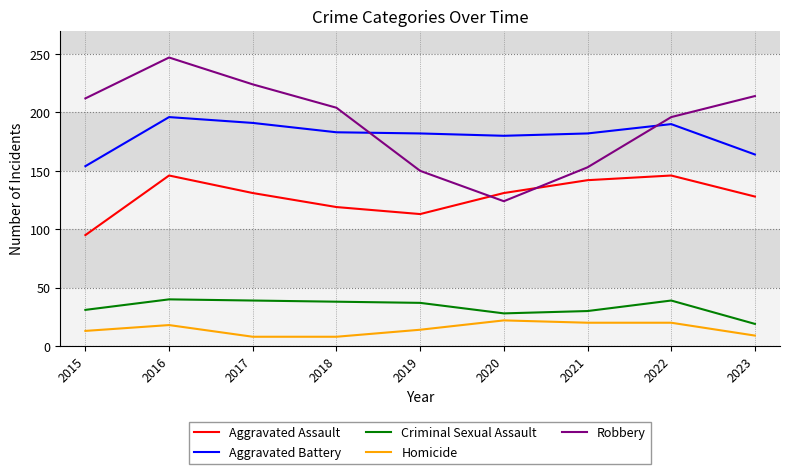

True or false: Aggravated Battery has more than 0 points higher than both neighbors.

True